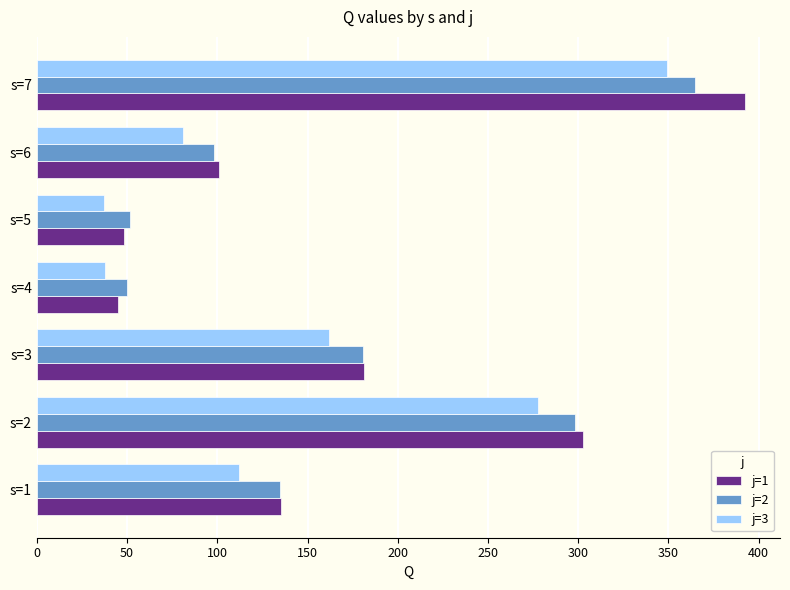

At which label is j=1 closest to 218?

s=3